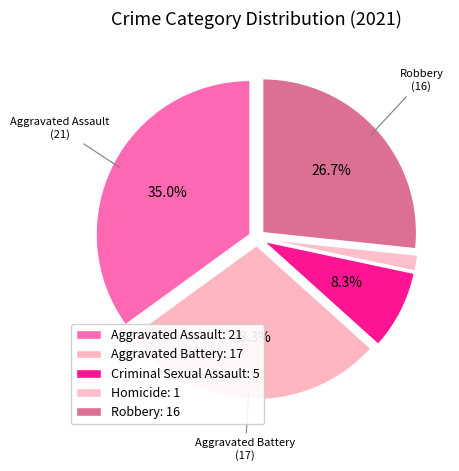

How many slices are in this pie chart?

5